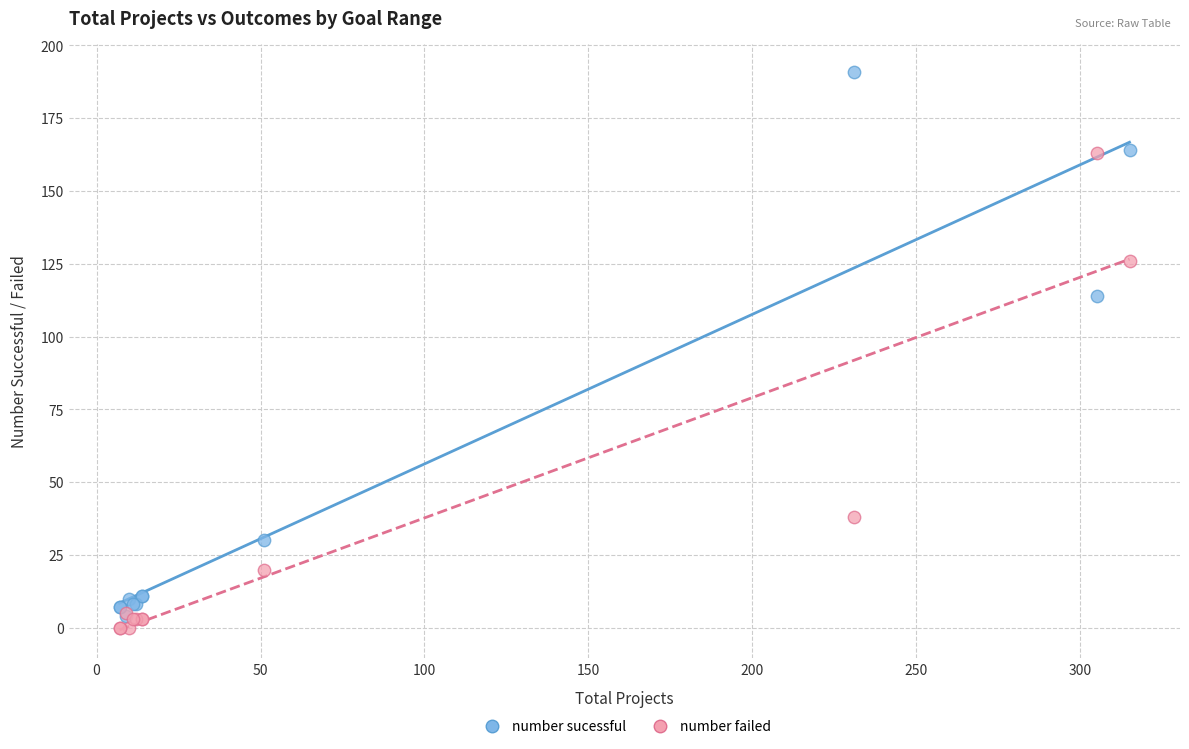

In the number failed series, what Y value is closest to 81?

38